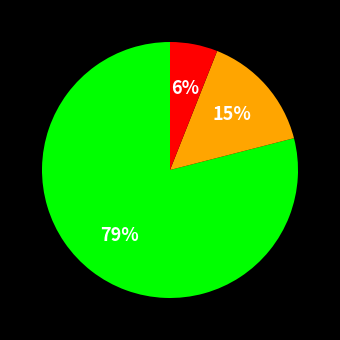

To the nearest percent, what is the average slice percentage?

33%